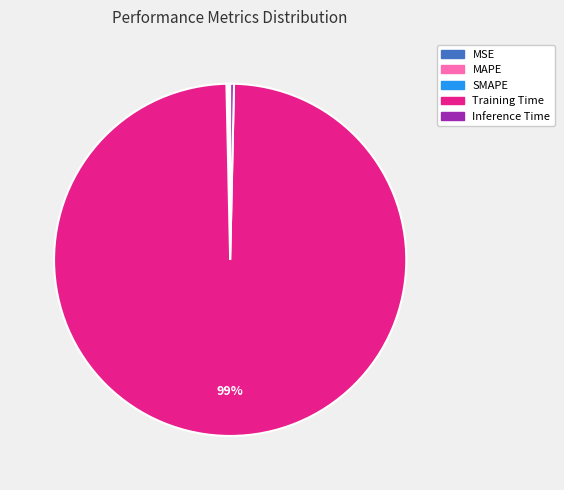

Which slice represents more than half of the pie?

Training Time